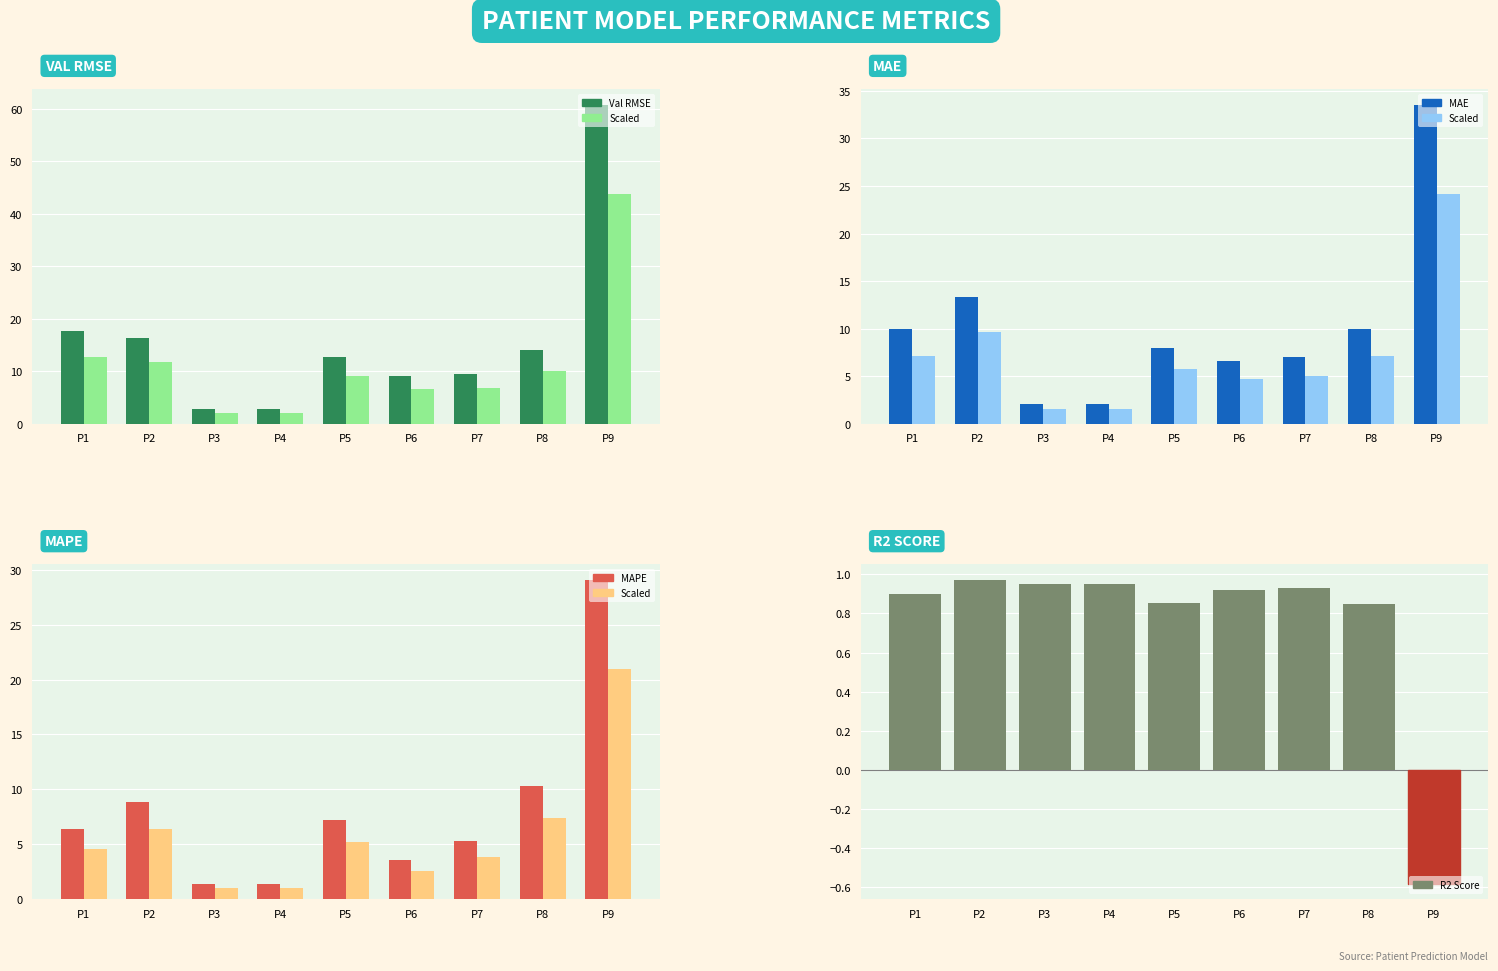

How many values exceed 0?

8